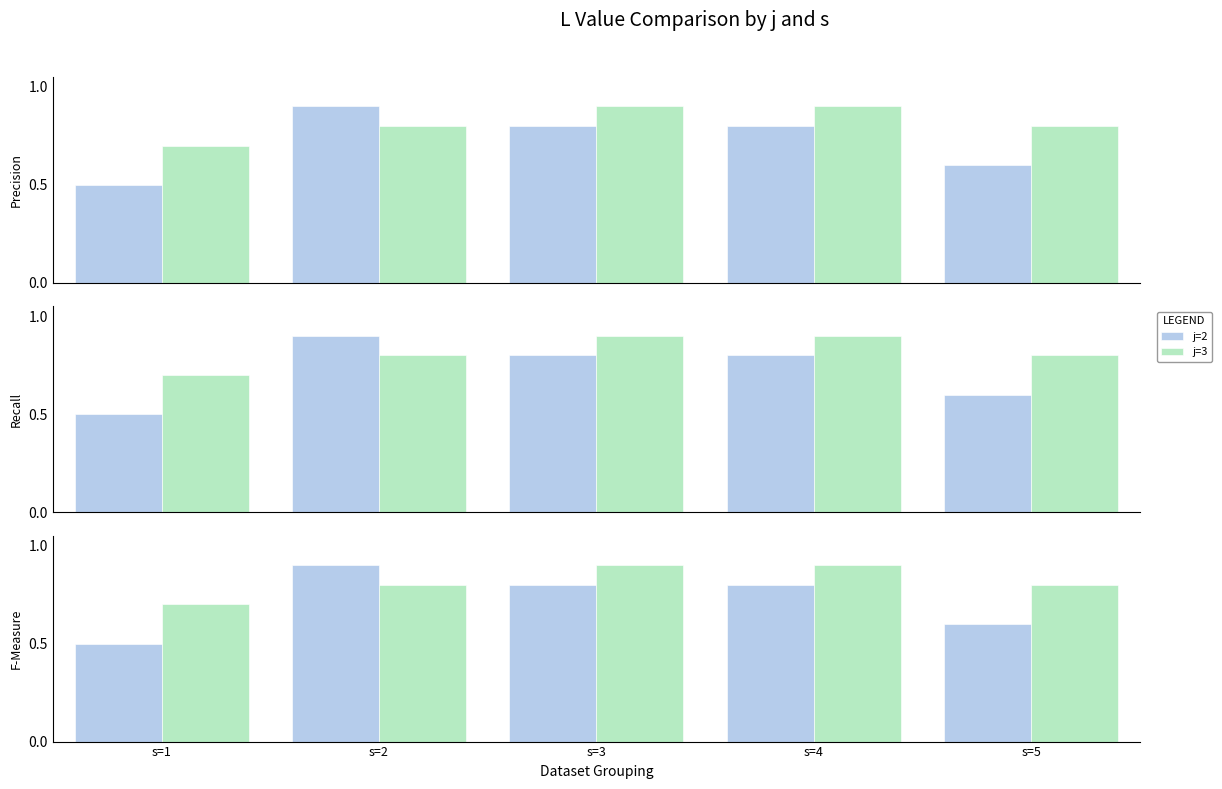

What is the value of the j=2 bar at the 5th from the left?

0.6